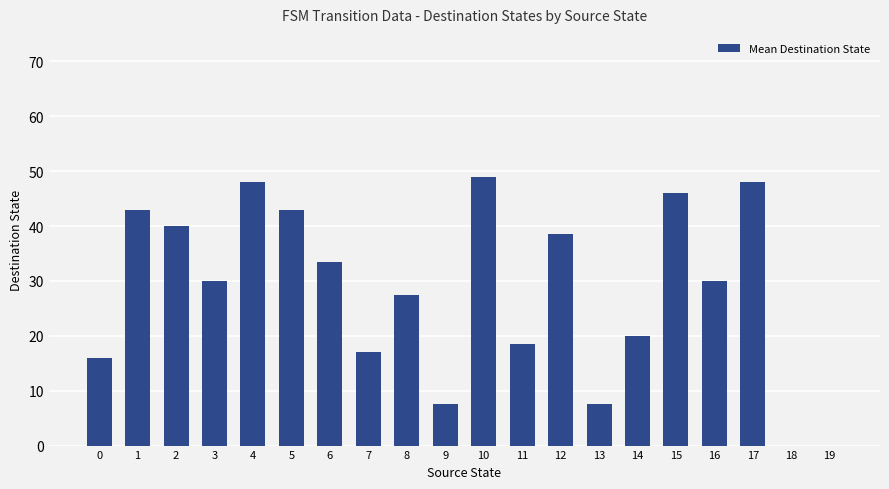

True or false: the data shows 40.0 at 2.

True